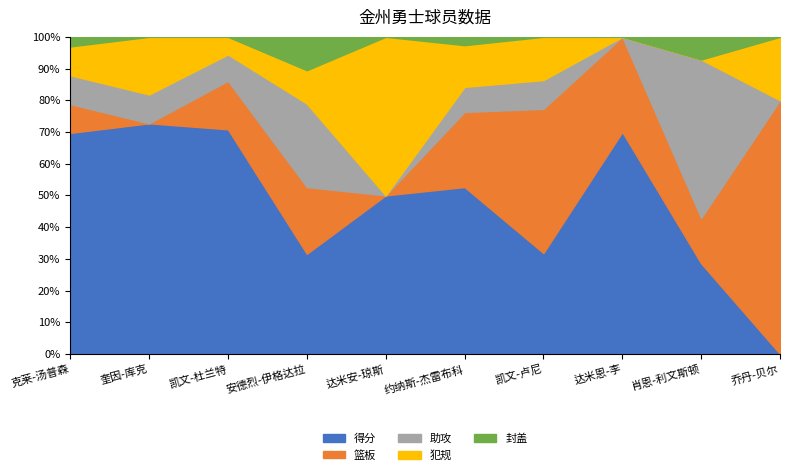

Which series has the widest spread of values?

得分